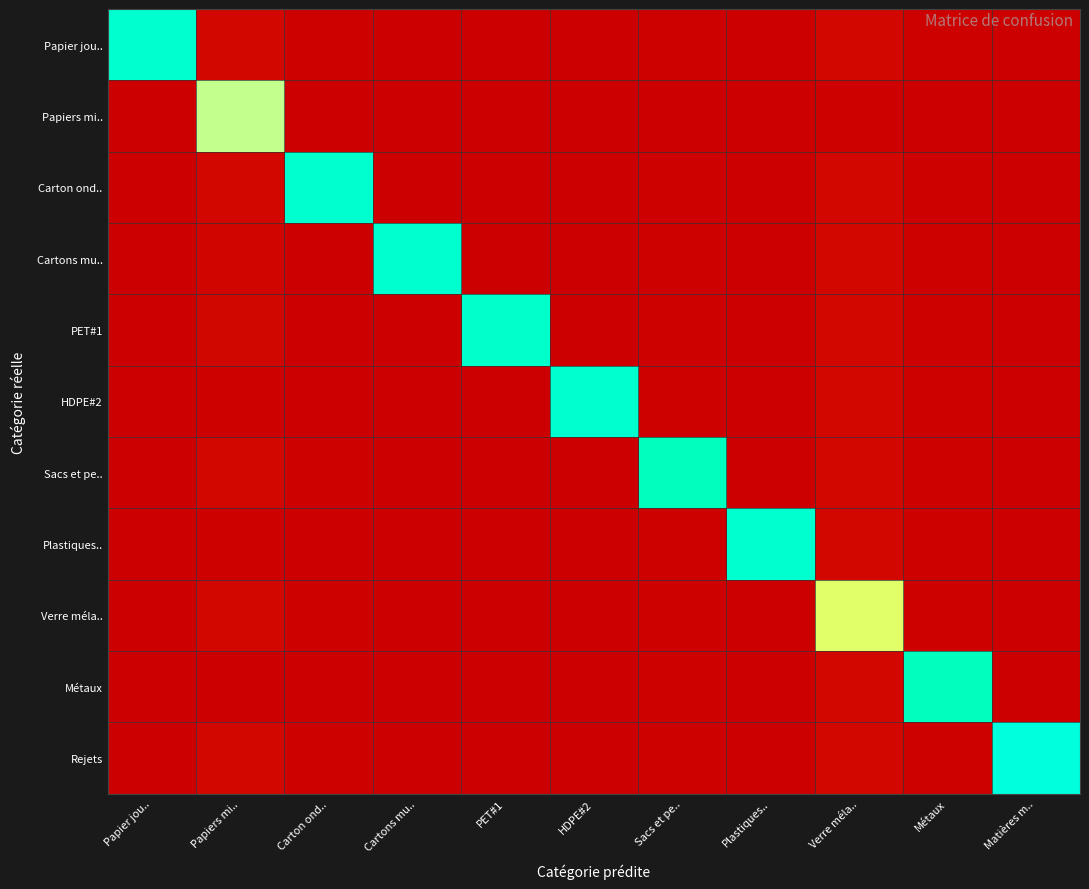

Reading left to right, transcribe all the data shown in this chart.

Papier jou..: Papier jou..=1.0	Papiers mi..=0.0	Carton ond..=0.0	Cartons mu..=0.0	PET#1=0.0	HDPE#2=0.0	Sacs et pe..=0.0	Plastiques..=0.0	Verre méla..=0.0	Métaux=0.0	Matières m..=0.0
Papiers mi..: Papier jou..=0.0	Papiers mi..=0.7	Carton ond..=0.0	Cartons mu..=0.0	PET#1=0.0	HDPE#2=0.0	Sacs et pe..=0.0	Plastiques..=0.0	Verre méla..=0.0	Métaux=0.0	Matières m..=0.0
Carton ond..: Papier jou..=0.0	Papiers mi..=0.0	Carton ond..=1.0	Cartons mu..=0.0	PET#1=0.0	HDPE#2=0.0	Sacs et pe..=0.0	Plastiques..=0.0	Verre méla..=0.0	Métaux=0.0	Matières m..=0.0
Cartons mu..: Papier jou..=0.0	Papiers mi..=0.0	Carton ond..=0.0	Cartons mu..=1.0	PET#1=0.0	HDPE#2=0.0	Sacs et pe..=0.0	Plastiques..=0.0	Verre méla..=0.0	Métaux=0.0	Matières m..=0.0
PET#1: Papier jou..=0.0	Papiers mi..=0.0	Carton ond..=0.0	Cartons mu..=0.0	PET#1=0.9	HDPE#2=0.0	Sacs et pe..=0.0	Plastiques..=0.0	Verre méla..=0.0	Métaux=0.0	Matières m..=0.0
HDPE#2: Papier jou..=0.0	Papiers mi..=0.0	Carton ond..=0.0	Cartons mu..=0.0	PET#1=0.0	HDPE#2=1.0	Sacs et pe..=0.0	Plastiques..=0.0	Verre méla..=0.0	Métaux=0.0	Matières m..=0.0
Sacs et pe..: Papier jou..=0.0	Papiers mi..=0.0	Carton ond..=0.0	Cartons mu..=0.0	PET#1=0.0	HDPE#2=0.0	Sacs et pe..=0.9	Plastiques..=0.0	Verre méla..=0.0	Métaux=0.0	Matières m..=0.0
Plastiques..: Papier jou..=0.0	Papiers mi..=0.0	Carton ond..=0.0	Cartons mu..=0.0	PET#1=0.0	HDPE#2=0.0	Sacs et pe..=0.0	Plastiques..=1.0	Verre méla..=0.0	Métaux=0.0	Matières m..=0.0
Verre méla..: Papier jou..=0.0	Papiers mi..=0.0	Carton ond..=0.0	Cartons mu..=0.0	PET#1=0.0	HDPE#2=0.0	Sacs et pe..=0.0	Plastiques..=0.0	Verre méla..=0.7	Métaux=0.0	Matières m..=0.0
Métaux: Papier jou..=0.0	Papiers mi..=0.0	Carton ond..=0.0	Cartons mu..=0.0	PET#1=0.0	HDPE#2=0.0	Sacs et pe..=0.0	Plastiques..=0.0	Verre méla..=0.0	Métaux=0.9	Matières m..=0.0
Rejets: Papier jou..=0.0	Papiers mi..=0.0	Carton ond..=0.0	Cartons mu..=0.0	PET#1=0.0	HDPE#2=0.0	Sacs et pe..=0.0	Plastiques..=0.0	Verre méla..=0.0	Métaux=0.0	Matières m..=1.0